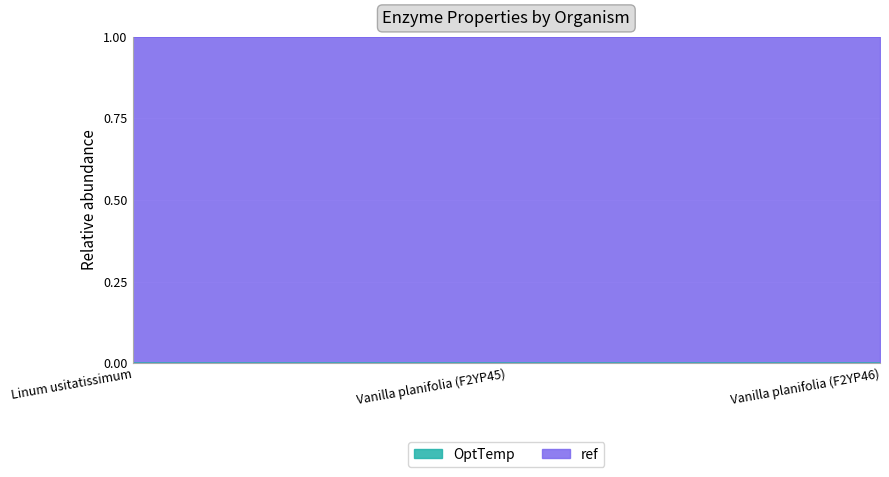

Count the values in the range 0 to 1.

3